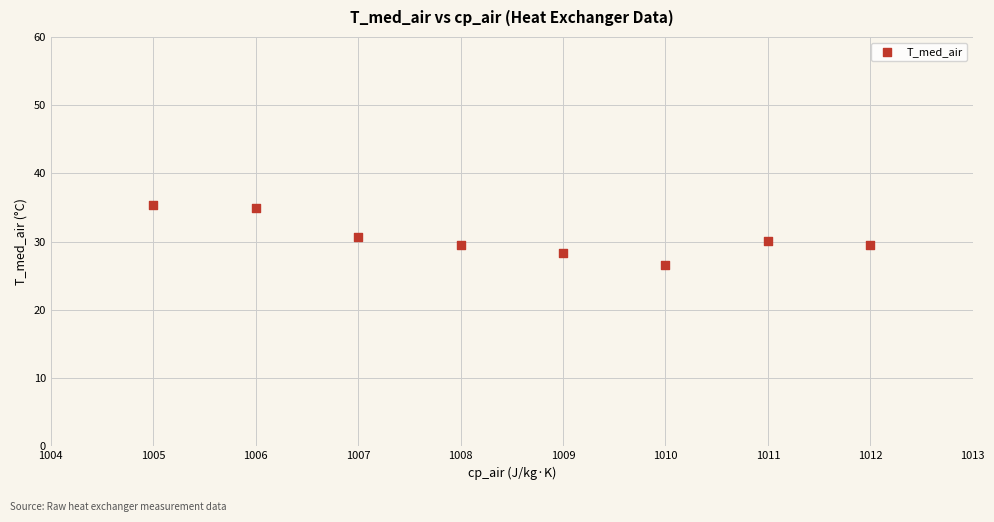

What is the average X value?

1008.5